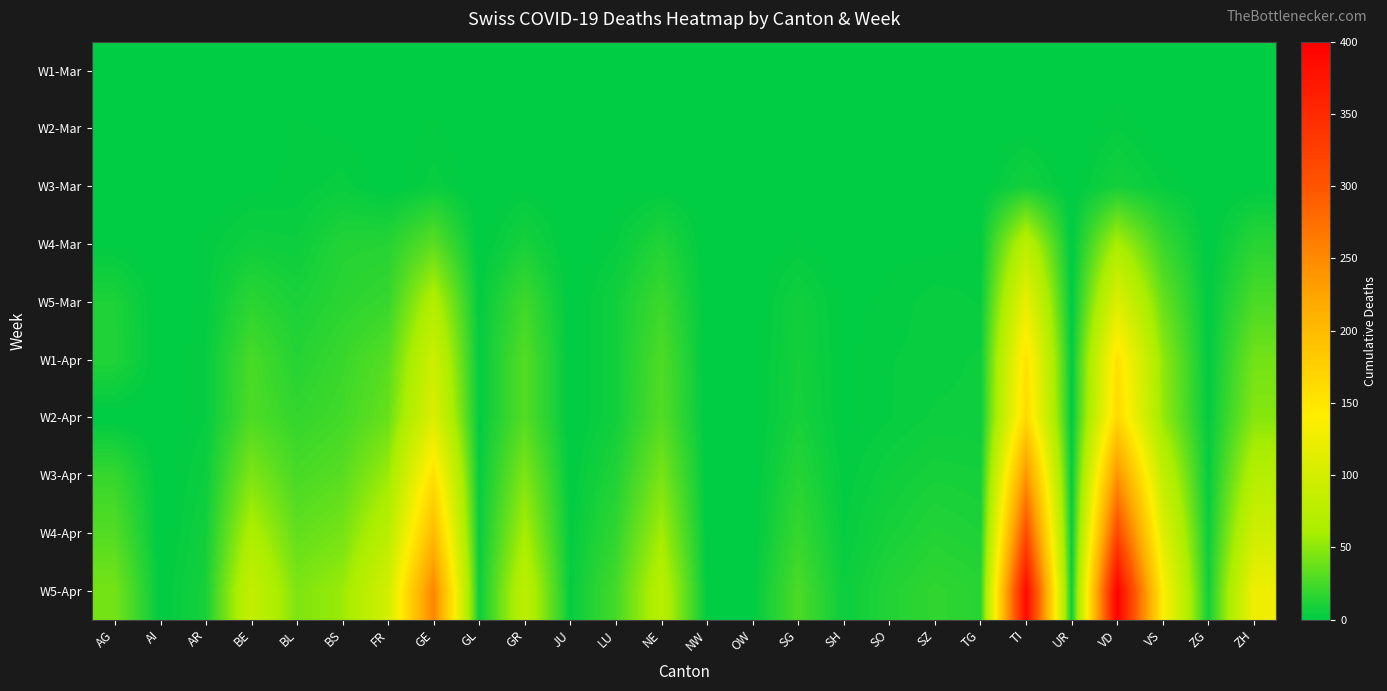

Reading left to right, extract all data points from this chart.

W1-Mar: AG=0	AI=0	AR=0	BE=0	BL=0	BS=0	FR=0	GE=0	GL=0	GR=0	JU=0	LU=0	NE=0	NW=0	OW=0	SG=0	SH=0	SO=0	SZ=0	TG=0	TI=0	UR=0	VD=0	VS=0	ZG=0	ZH=0
W2-Mar: AG=0	AI=0	AR=0	BE=0	BL=2	BS=1	FR=0	GE=2	GL=0	GR=0	JU=0	LU=0	NE=0	NW=0	OW=0	SG=0	SH=0	SO=0	SZ=0	TG=0	TI=1	UR=0	VD=3	VS=0	ZG=0	ZH=0
W3-Mar: AG=0	AI=0	AR=0	BE=1	BL=2	BS=4	FR=0	GE=4	GL=0	GR=1	JU=0	LU=0	NE=1	NW=0	OW=0	SG=0	SH=0	SO=0	SZ=0	TG=0	TI=8	UR=0	VD=8	VS=3	ZG=0	ZH=1
W4-Mar: AG=1	AI=0	AR=2	BE=6	BL=5	BS=13	FR=14	GE=33	GL=0	GR=9	JU=0	LU=3	NE=13	NW=0	OW=0	SG=2	SH=0	SO=1	SZ=1	TG=2	TI=76	UR=0	VD=62	VS=21	ZG=0	ZH=15
W5-Mar: AG=11	AI=0	AR=2	BE=16	BL=10	BS=16	FR=20	GE=68	GL=2	GR=23	JU=0	LU=7	NE=22	NW=0	OW=0	SG=7	SH=1	SO=2	SZ=4	TG=3	TI=120	UR=0	VD=107	VS=37	ZG=1	ZH=27
W1-Apr: AG=12	AI=0	AR=3	BE=26	BL=14	BS=21	FR=31	GE=92	GL=2	GR=30	JU=0	LU=7	NE=28	NW=0	OW=0	SG=8	SH=1	SO=3	SZ=4	TG=5	TI=155	UR=1	VD=155	VS=51	ZG=1	ZH=41
W2-Apr: AG=0	AI=0	AR=3	BE=28	BL=19	BS=24	FR=37	GE=106	GL=2	GR=30	JU=0	LU=7	NE=30	NW=0	OW=0	SG=9	SH=1	SO=3	SZ=5	TG=5	TI=165	UR=1	VD=166	VS=53	ZG=2	ZH=48
W3-Apr: AG=20	AI=0	AR=5	BE=45	BL=26	BS=32	FR=55	GE=157	GL=3	GR=45	JU=1	LU=12	NE=43	NW=0	OW=0	SG=14	SH=2	SO=6	SZ=9	TG=8	TI=239	UR=2	VD=241	VS=82	ZG=3	ZH=71
W4-Apr: AG=30	AI=0	AR=7	BE=65	BL=35	BS=42	FR=75	GE=200	GL=4	GR=60	JU=2	LU=18	NE=58	NW=0	OW=0	SG=20	SH=3	SO=9	SZ=13	TG=11	TI=310	UR=3	VD=315	VS=110	ZG=5	ZH=95
W5-Apr: AG=42	AI=1	AR=9	BE=85	BL=45	BS=55	FR=98	GE=255	GL=5	GR=78	JU=3	LU=25	NE=74	NW=1	OW=1	SG=27	SH=5	SO=13	SZ=18	TG=15	TI=390	UR=4	VD=400	VS=140	ZG=7	ZH=125